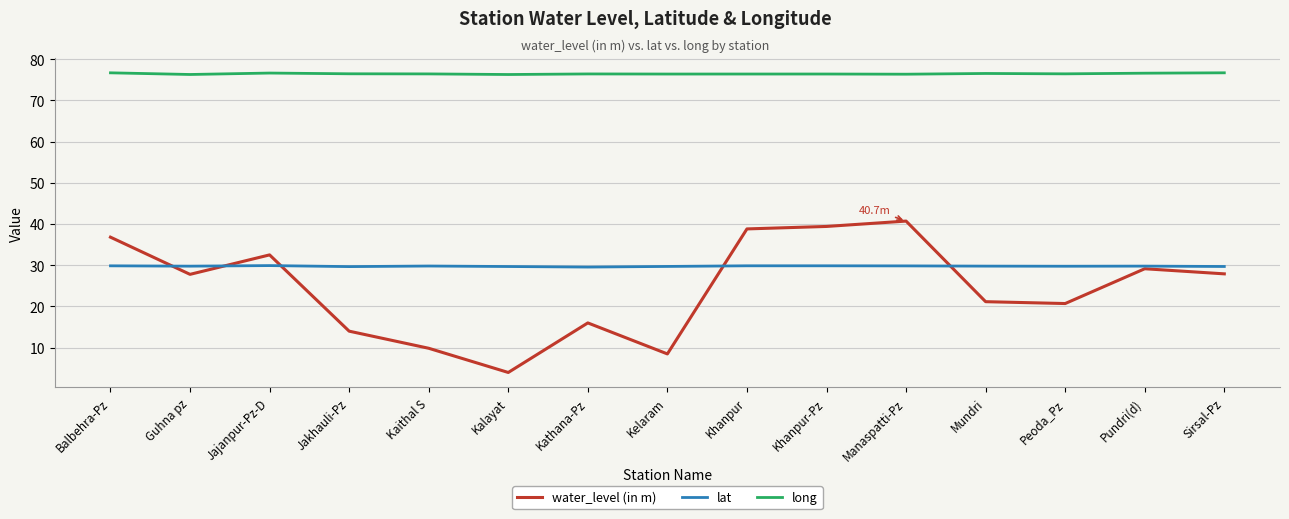

Which series has the largest total across all categories?

long